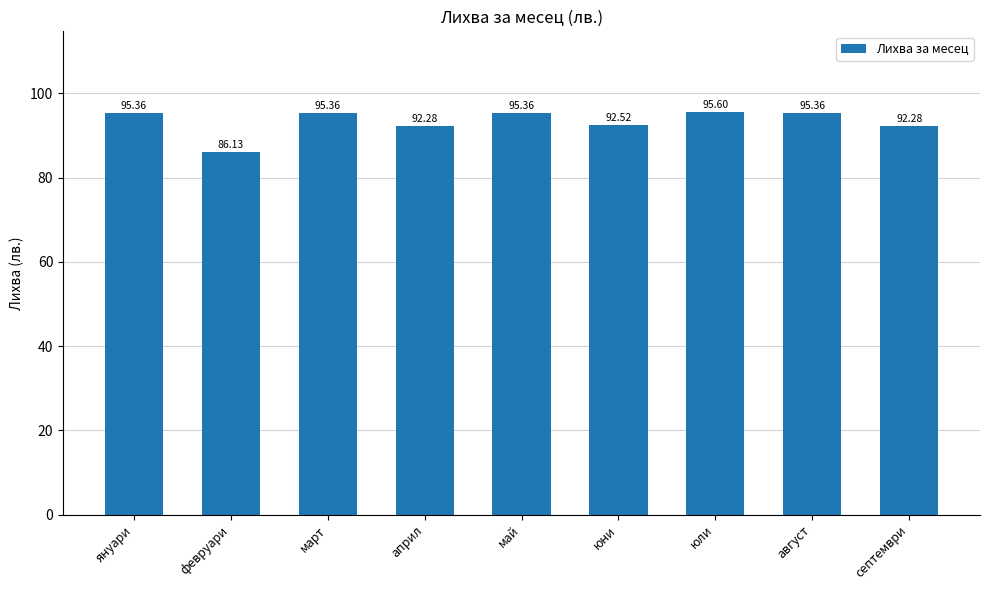

How many categories are shown in the chart?

9